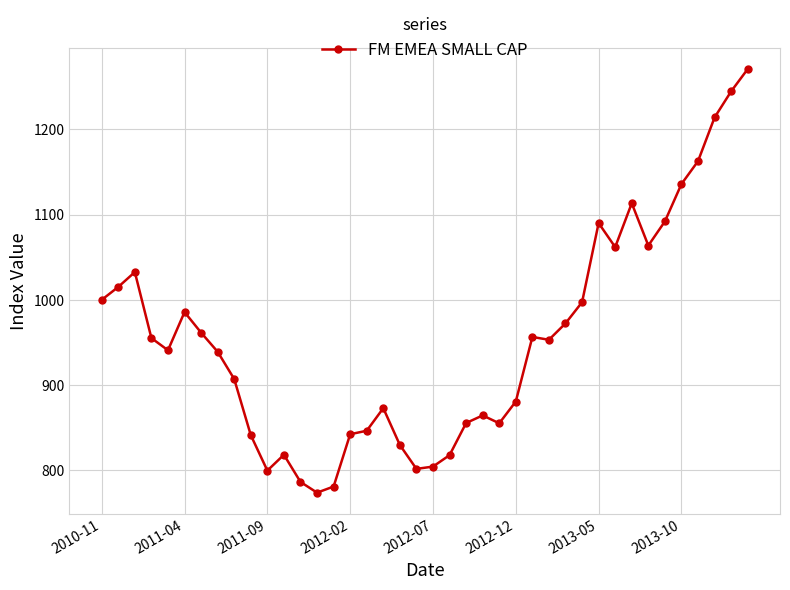

What is the smallest value displayed?

773.9